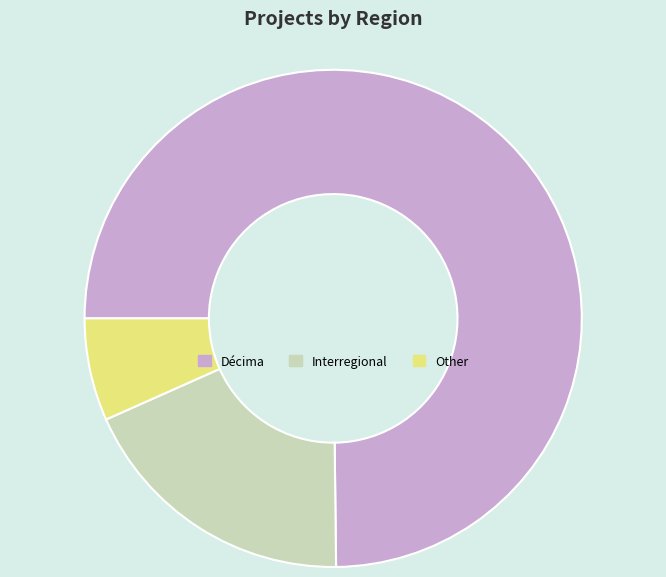

Is it true that Other is 1% of the pie?

False